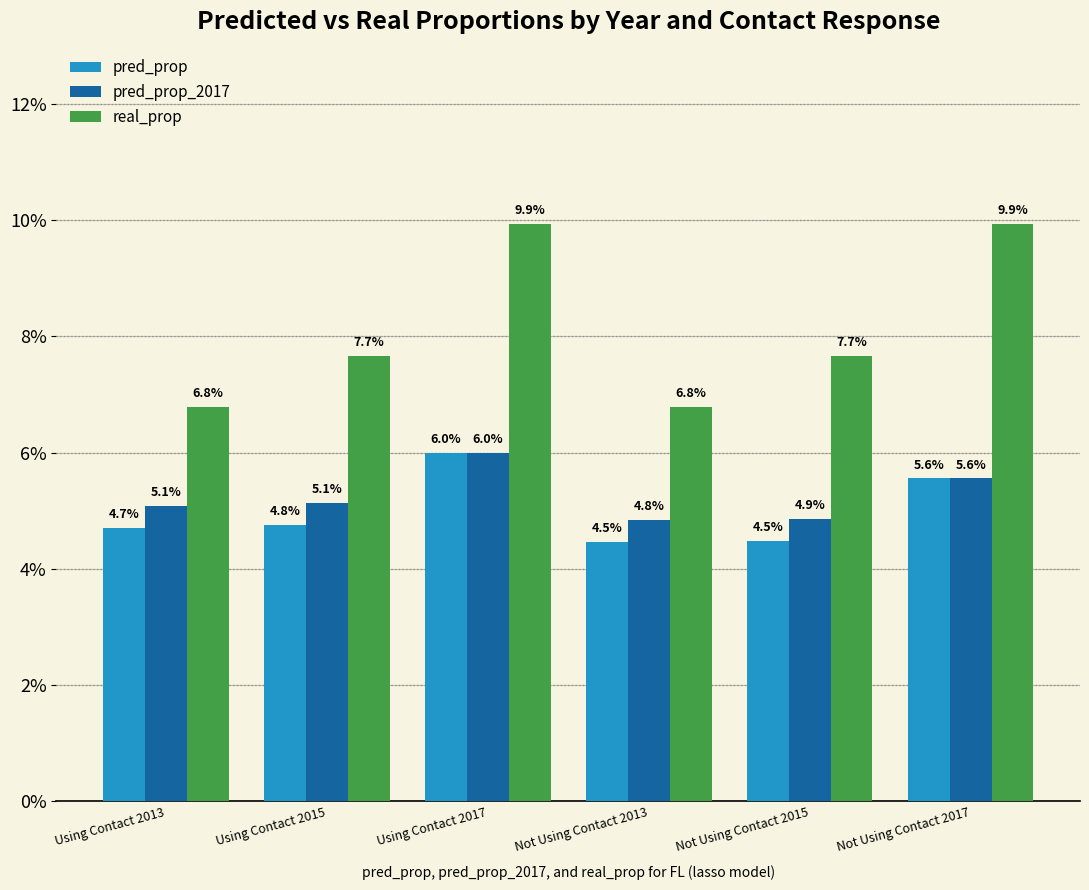

Reading left to right, list all the values displayed in this chart.

pred_prop: 0.0	0.0	0.1	0.0	0.0	0.1
pred_prop_2017: 0.1	0.1	0.1	0.0	0.0	0.1
real_prop: 0.1	0.1	0.1	0.1	0.1	0.1